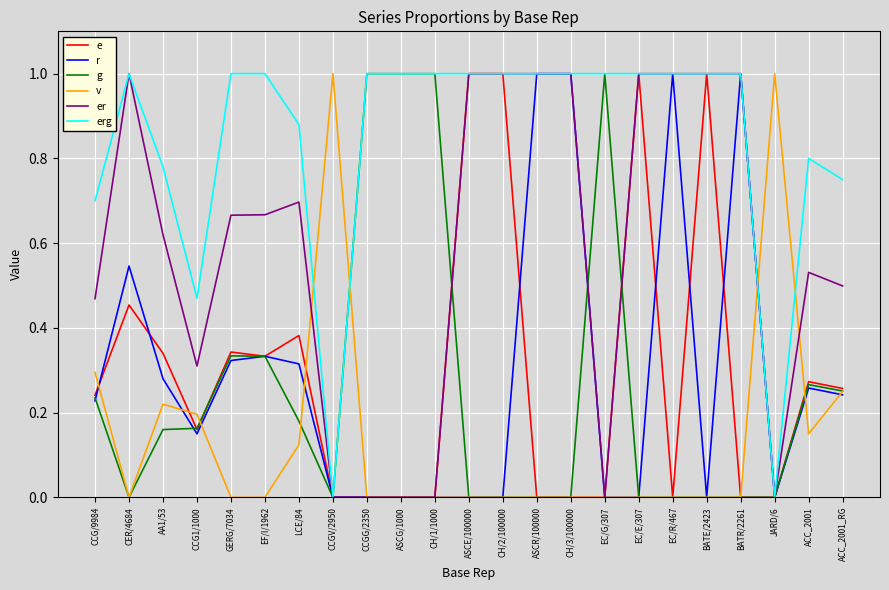

Between GERG/7034 and BATR/2261, which series saw the biggest shift?

r